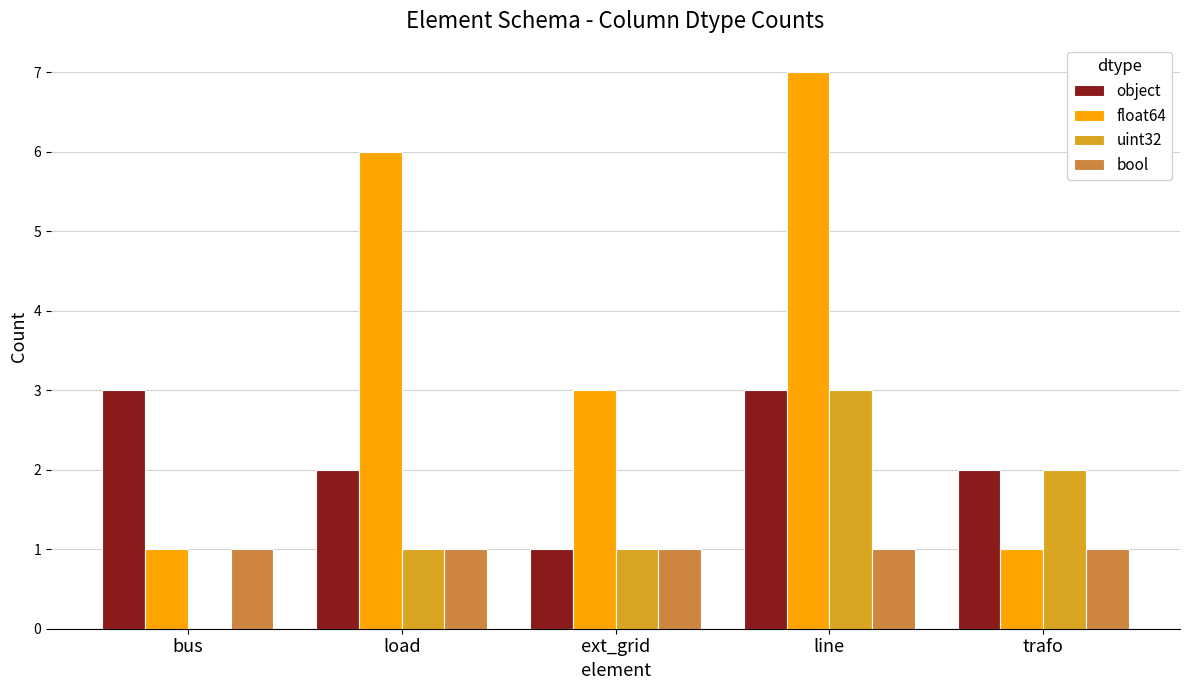

Which series has the largest range (max minus min)?

float64